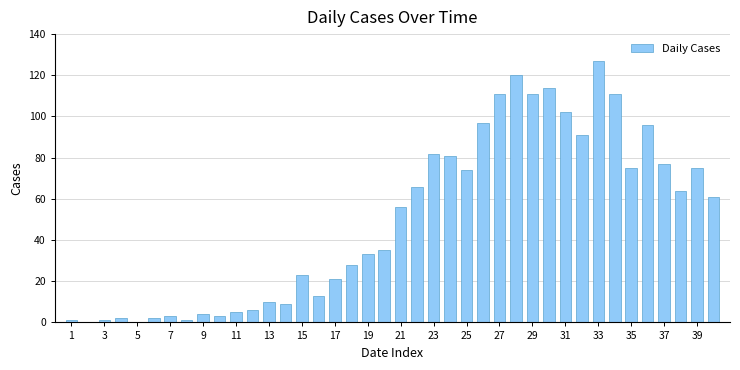

What is the maximum value shown in the chart?

127